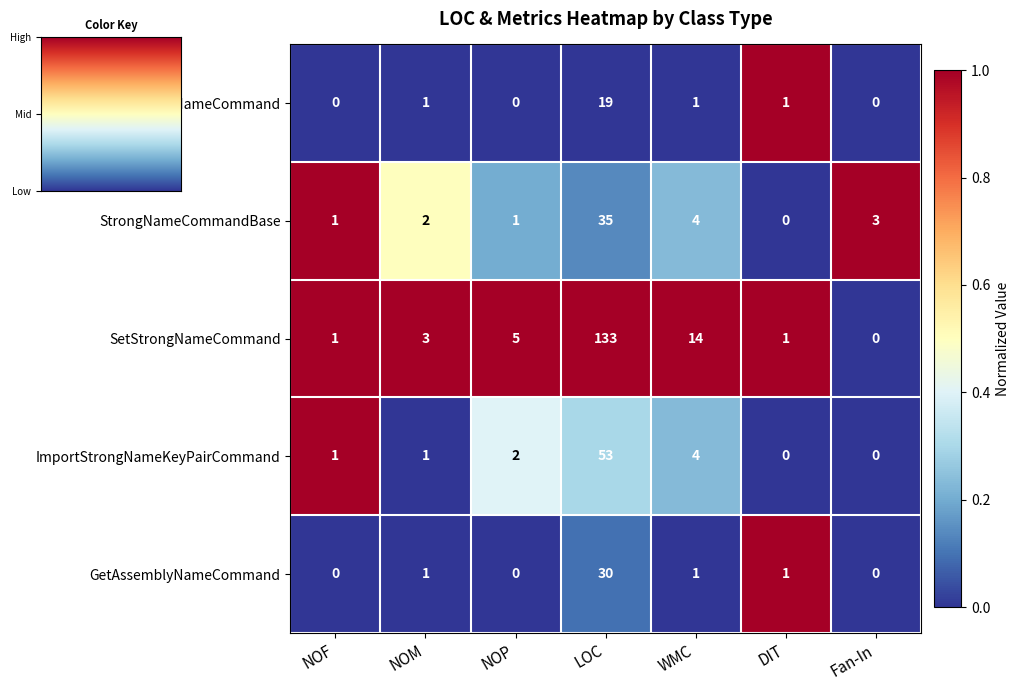

Which series has the widest spread of values?

SetStrongNameCommand